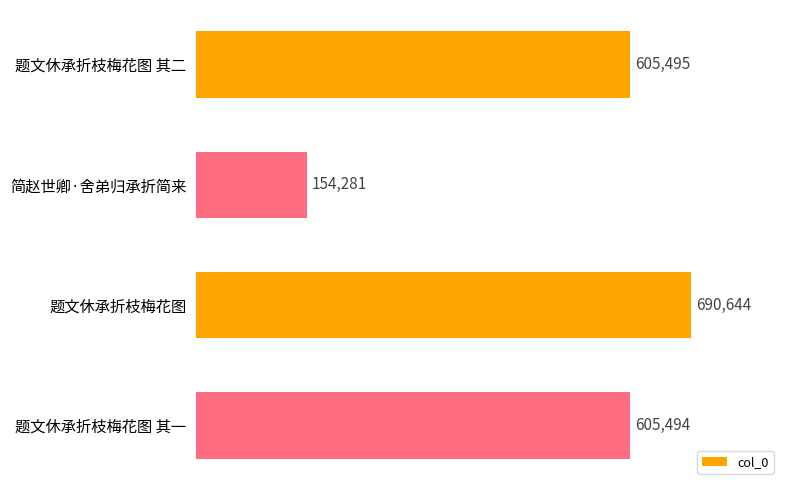

Reading bottom to top, list all the values displayed in this chart.

605494	690644	154281	605495